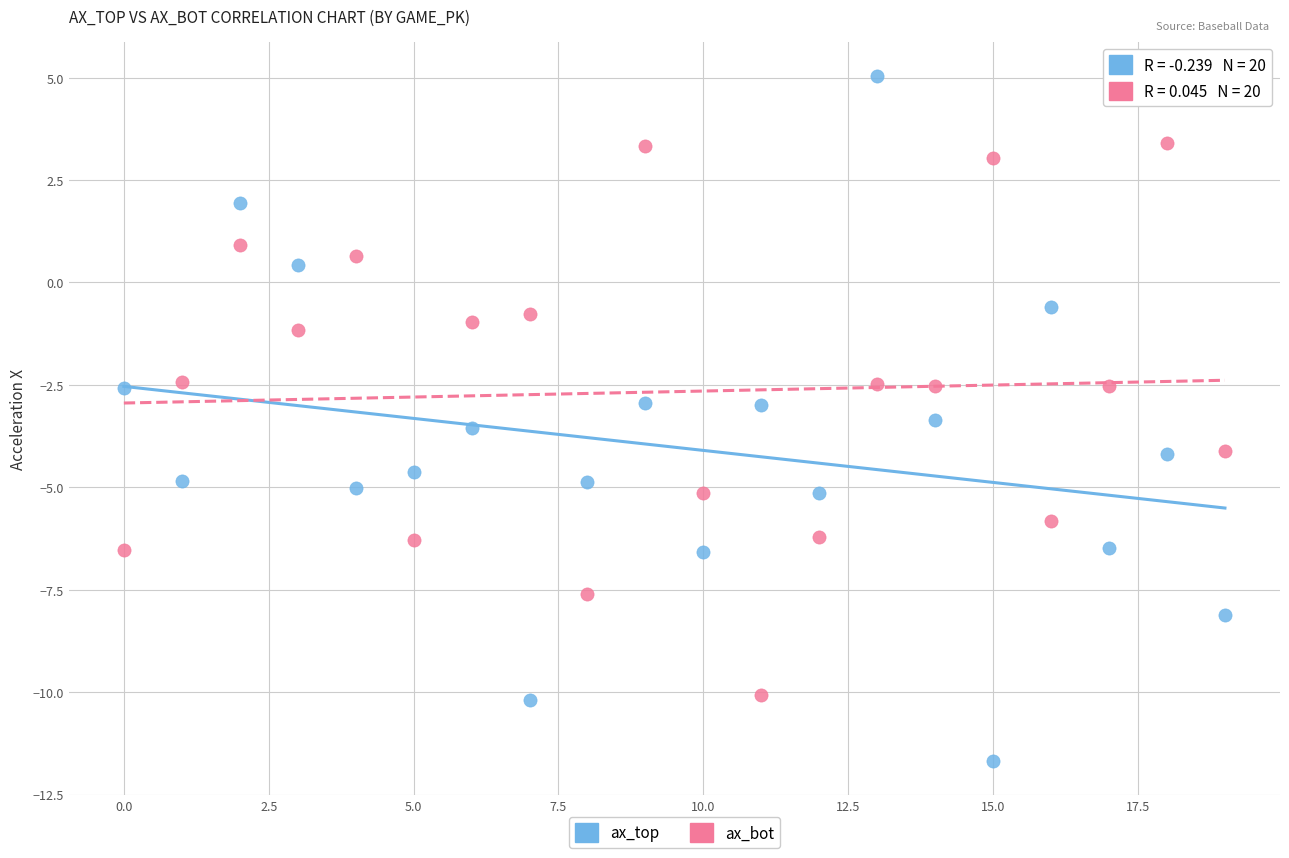

Which series reaches the minimum Y coordinate?

ax_top